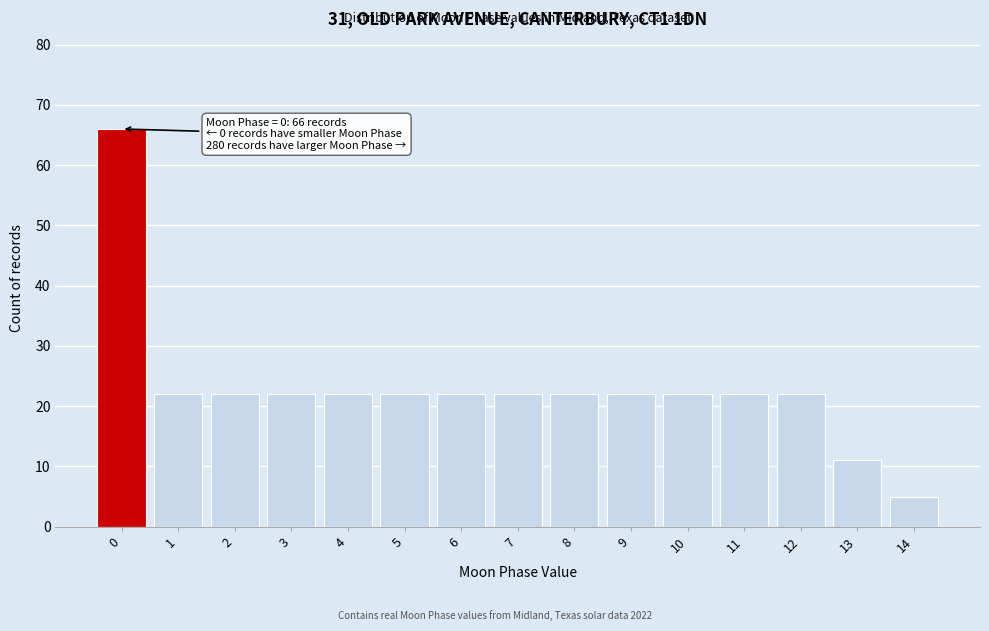

Reading left to right, extract all data points from this chart.

66	22	22	22	22	22	22	22	22	22	22	22	22	11	5